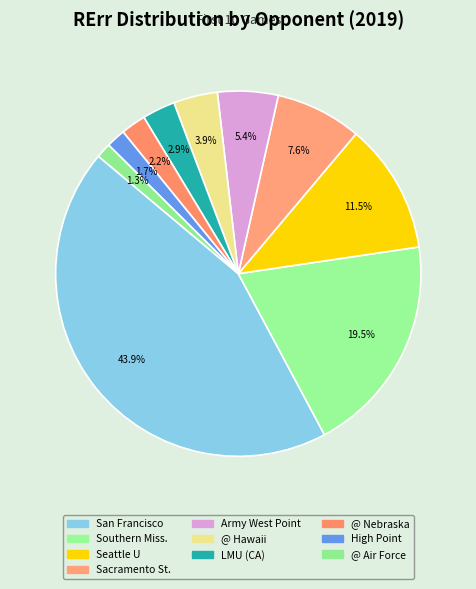

How many slices are in this pie chart?

10